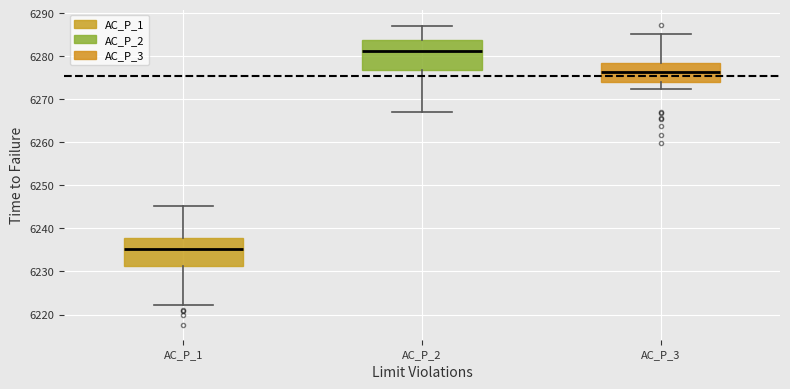

Where does the lower whisker of the box for AC_P_3 end on the y-axis? The values are not printed on the chart, so give them approximately, as read against the axis.

6272